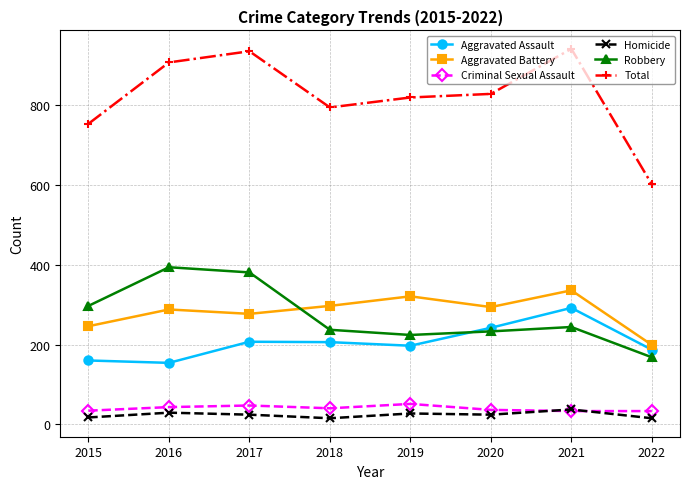

Rank the series by their maximum value, from lowest to highest.

Homicide, Criminal Sexual Assault, Aggravated Assault, Aggravated Battery, Robbery, Total